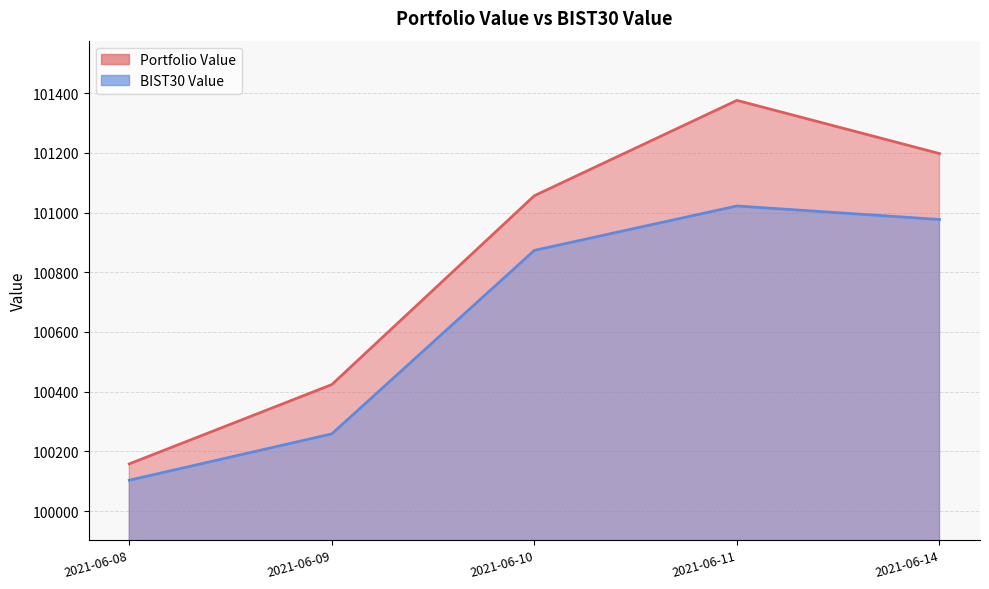

At which category does BIST30 Value reach its first local peak?

2021-06-11